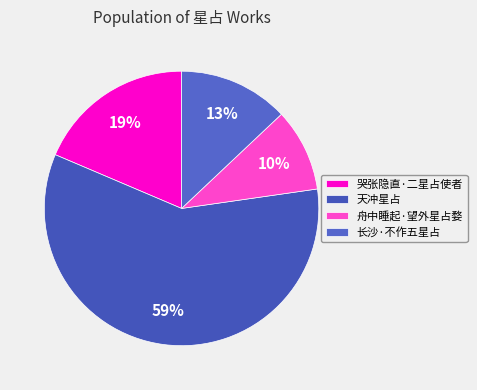

Which has a higher value, 舟中睡起·望外星占婺 or 哭张隐直·二星占使者?

哭张隐直·二星占使者